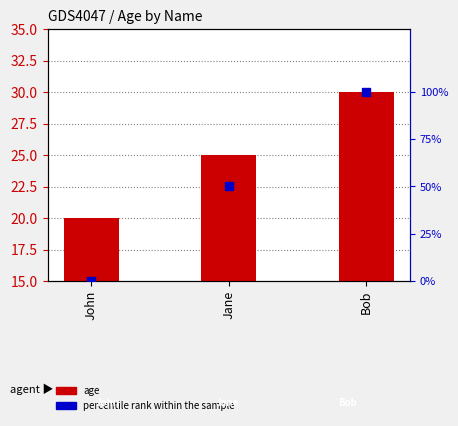

What is the total value across all series at Jane?

75